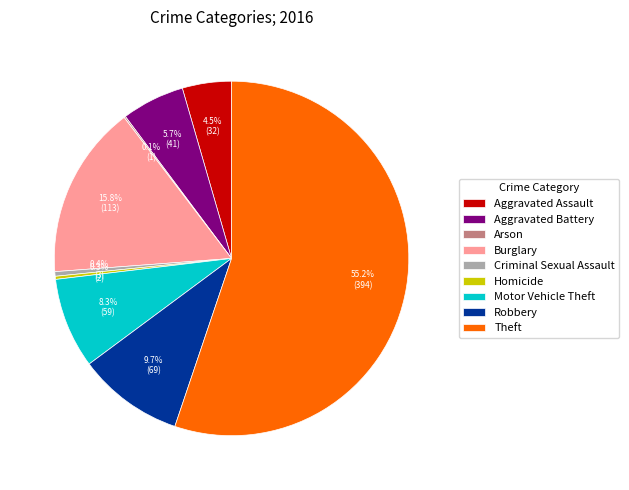

Does Aggravated Battery account for over 50% of the chart?

No